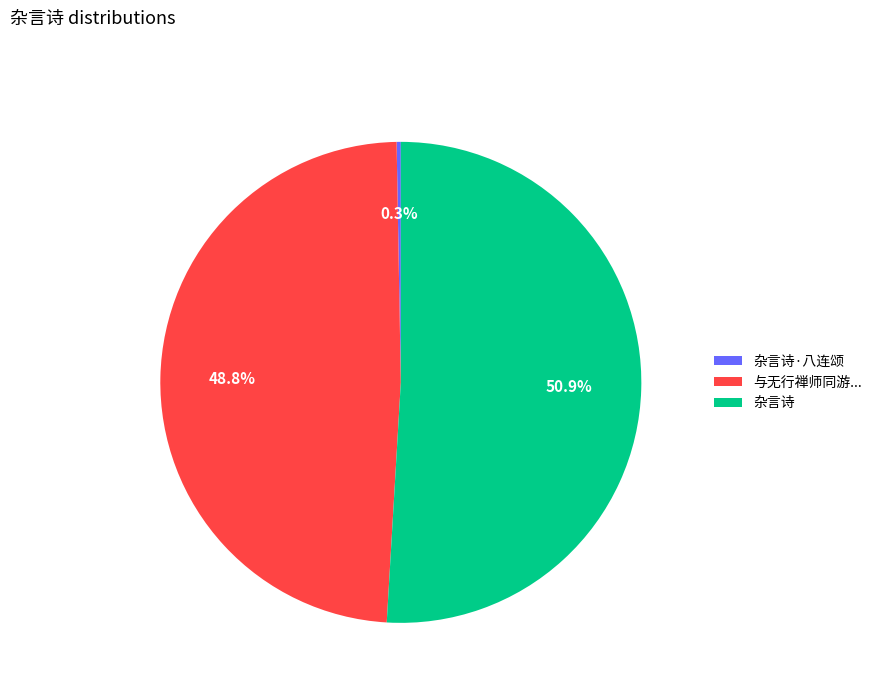

Which has a higher value, 与无行禅师同游... or 杂言诗·八连颂?

与无行禅师同游...